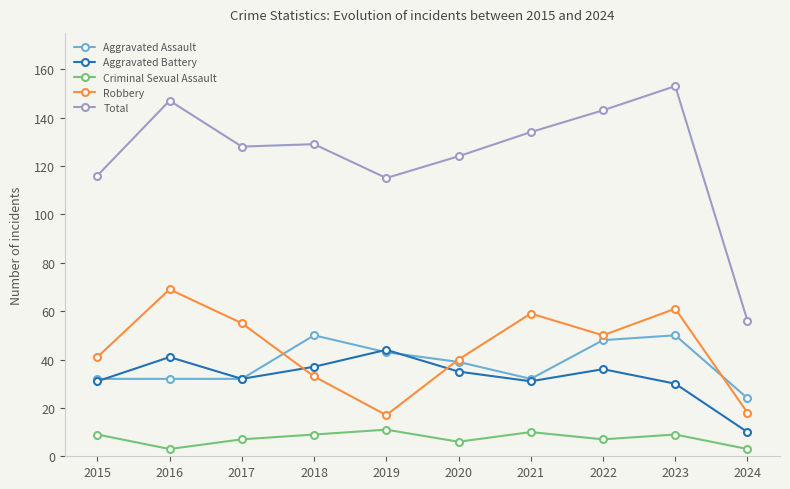

True or false: Total has a value of 128 at 2017.

True